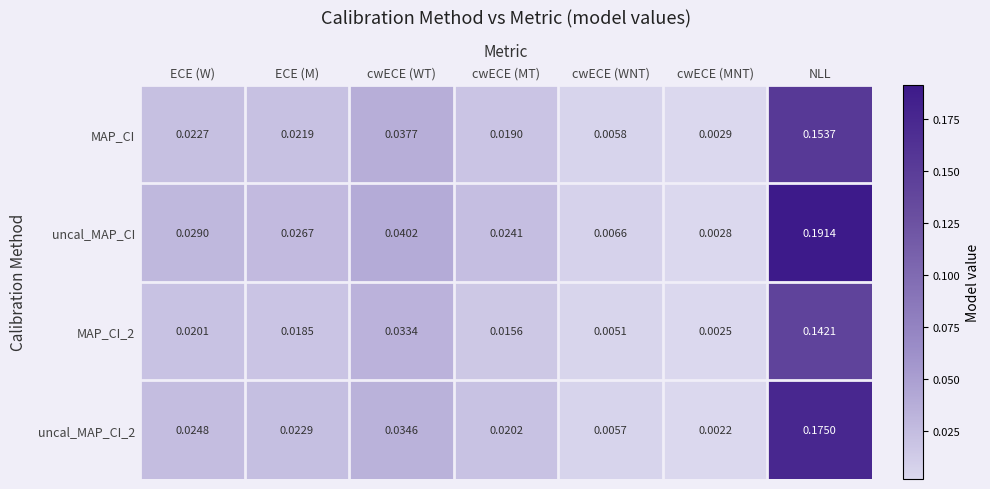

Rank the categories by uncal_MAP_CI value from lowest to highest.

cwECE (MNT), cwECE (WNT), cwECE (MT), ECE (M), ECE (W), cwECE (WT), NLL